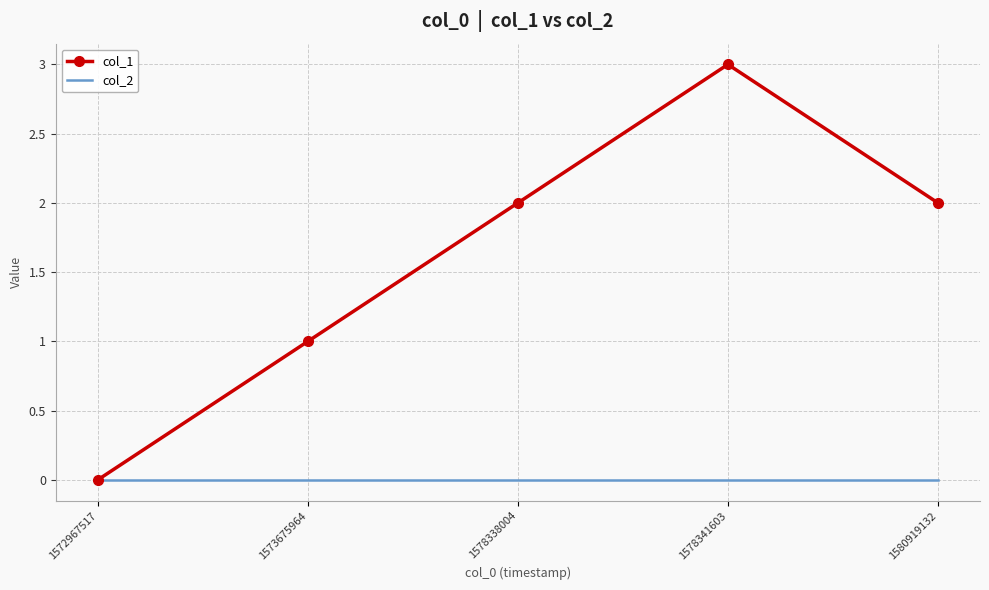

Which series has the largest total across all categories?

col_1